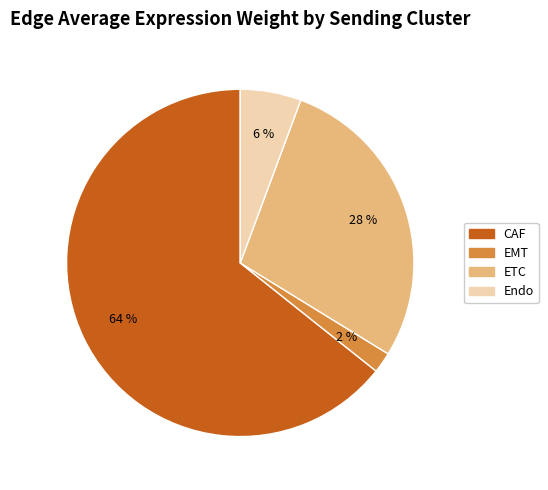

To the nearest percent, what is the average slice percentage?

25%